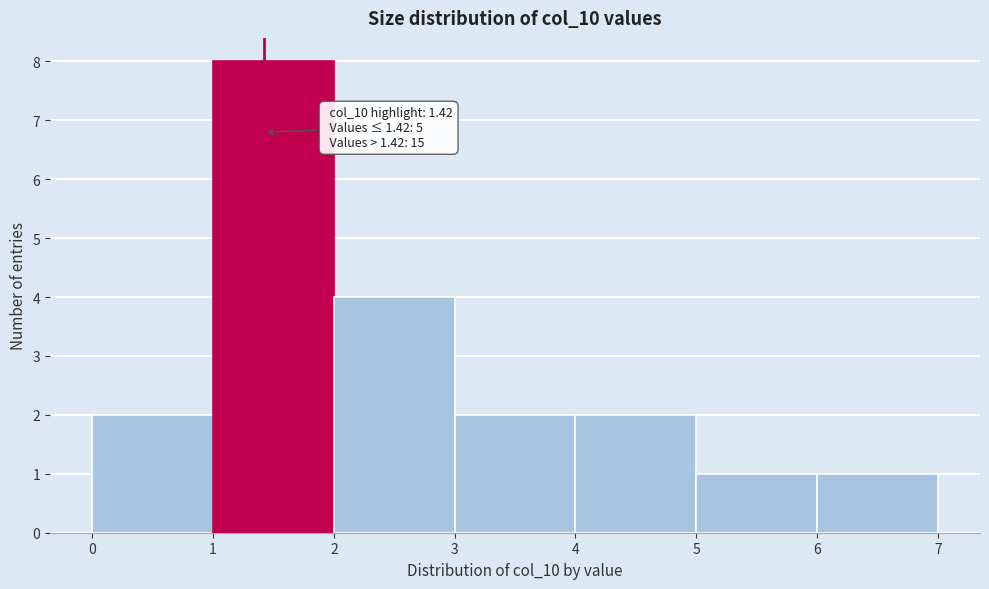

Over which range of the x-axis is the bar tallest?

1 to 2